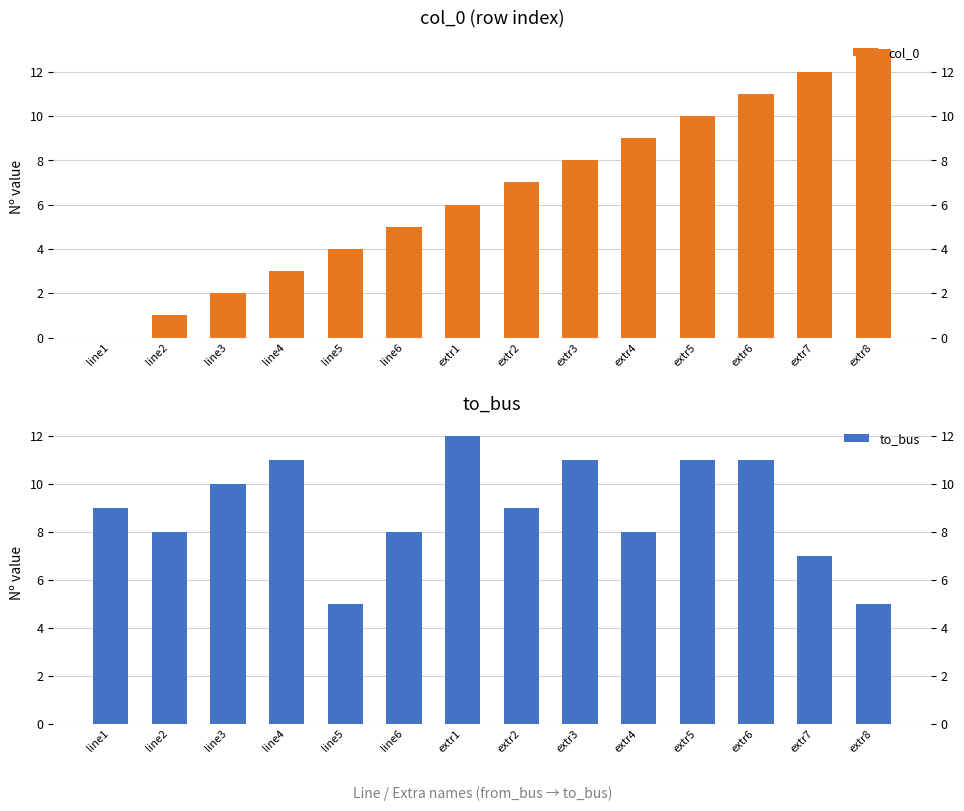

How many bars are there in total?

28